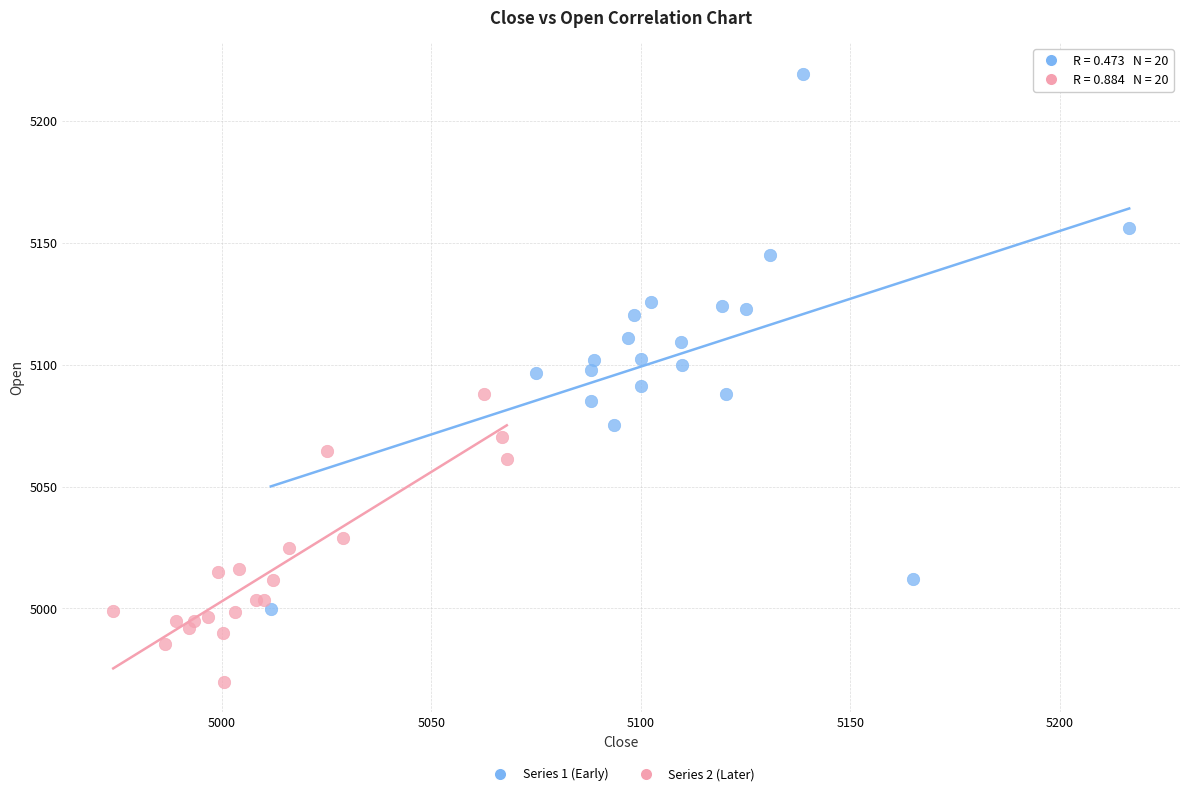

Which series reaches the maximum Y coordinate?

Series 1 (Early)